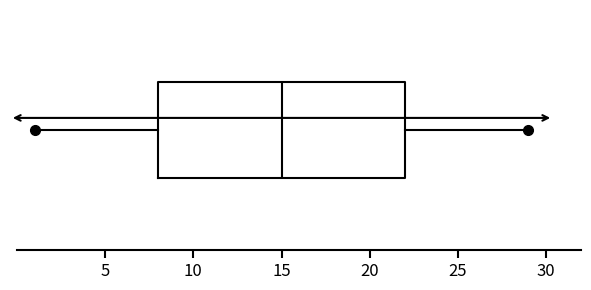

Read this box plot against the x-axis: the position of the median line, the range covered by the box, and the ends of both whiskers. The values are not printed on the chart, so give them approximately, as read against the axis.

median 15, box 8 to 22, whiskers 1 to 29